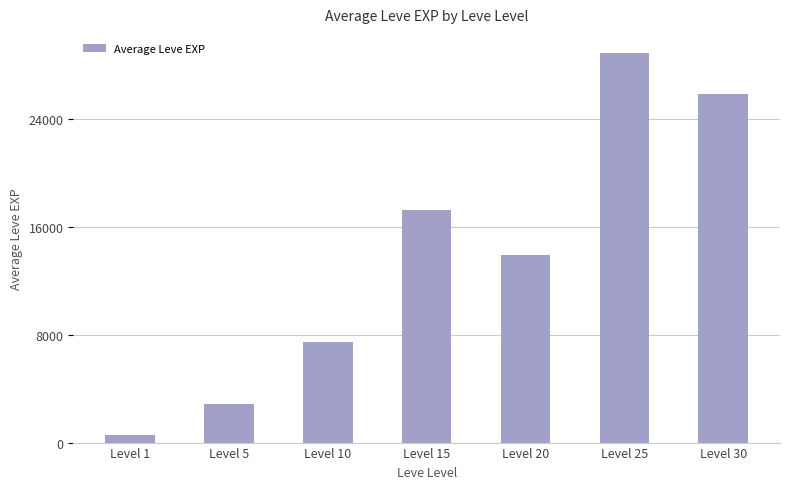

How many bars are there in total?

7